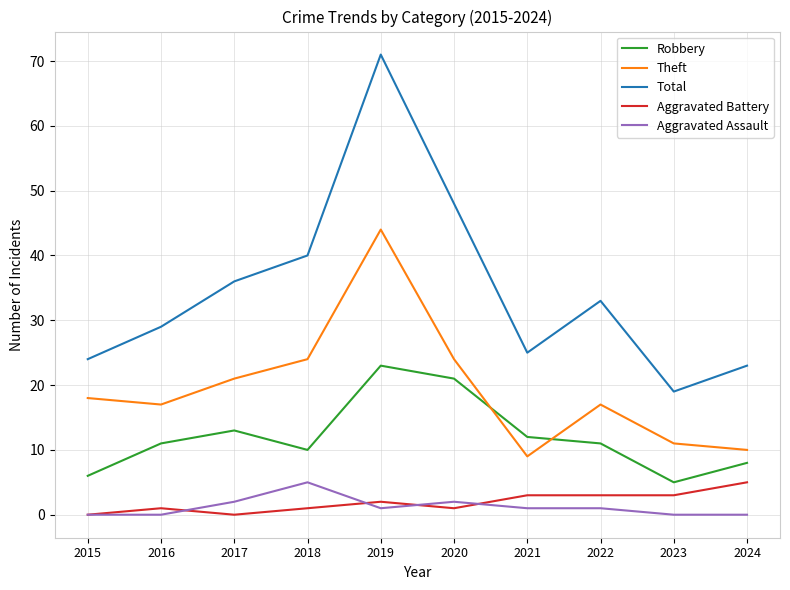

Which series has the largest range (max minus min)?

Total